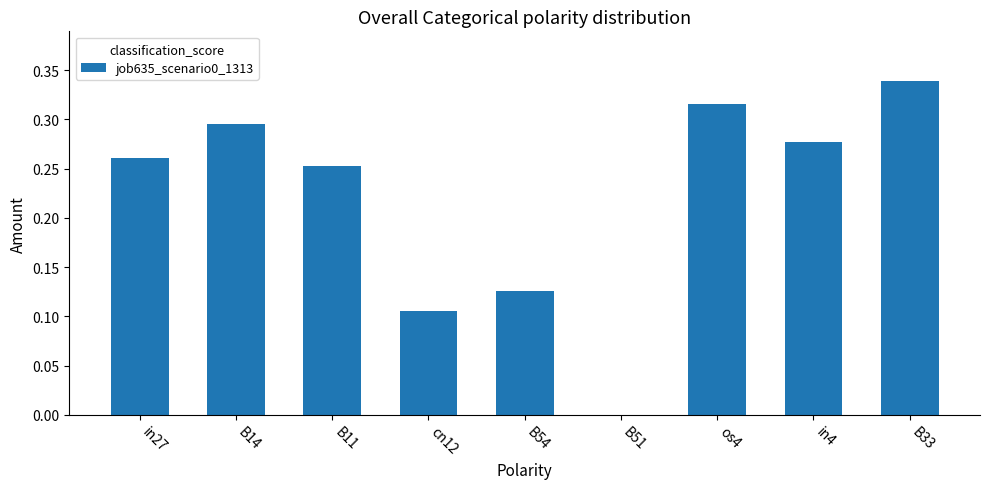

The value at in4 is 0.4. True or false?

False